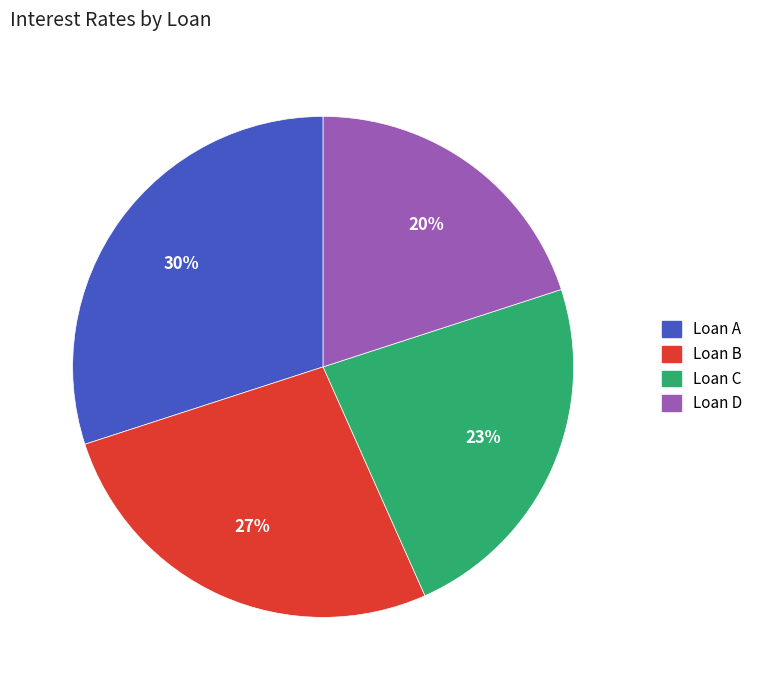

What percentage is the Loan D slice, to the nearest percent?

20%